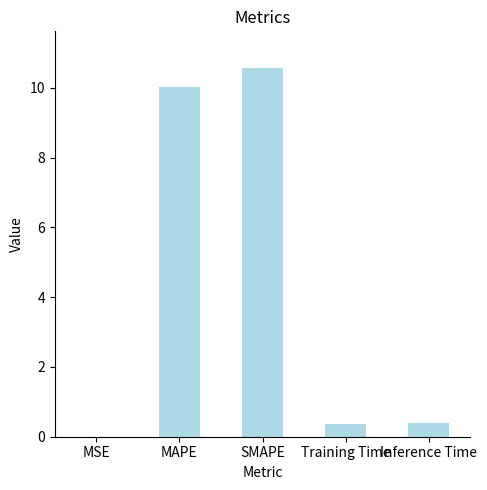

Are the bars horizontal?

No